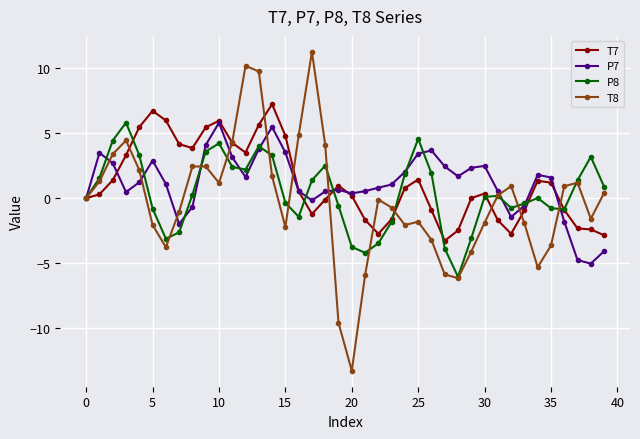

True or false: T8 has more than 0 points higher than both neighbors.

True